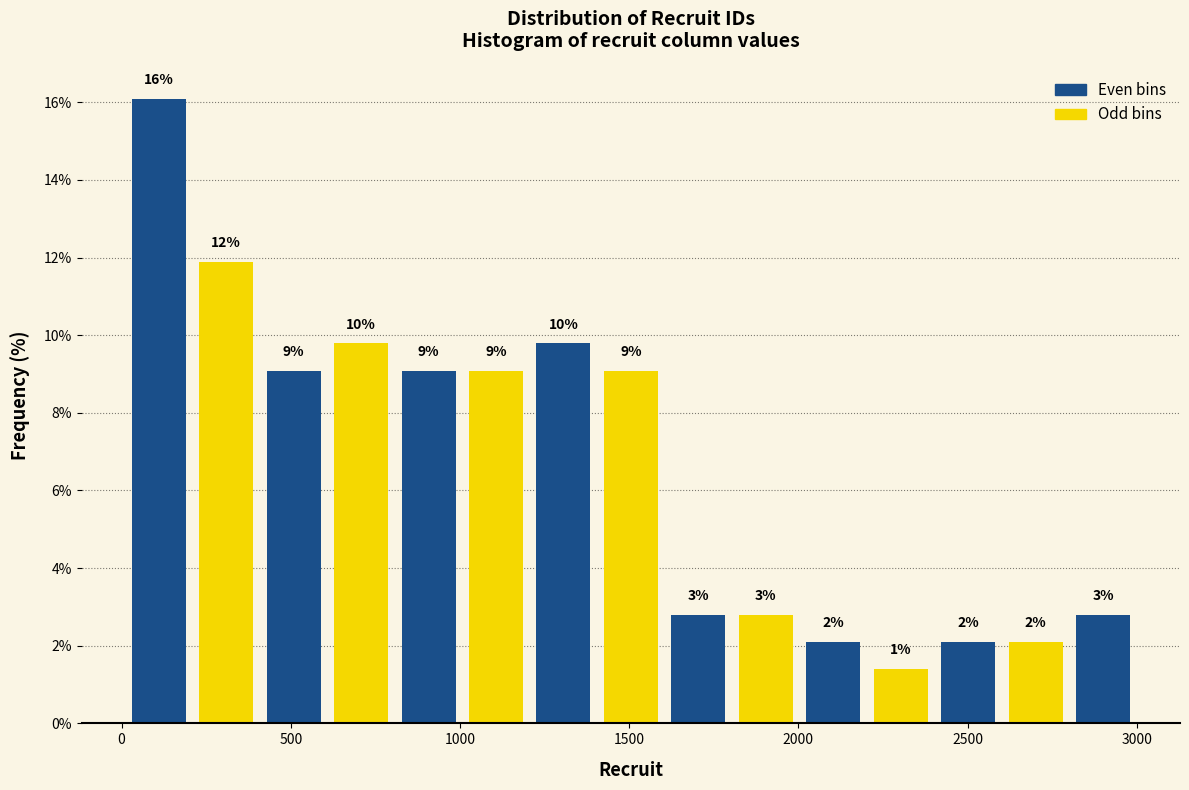

Around what value on the x-axis is the tallest bar? Give the approximate position of its centre, as read against the axis.

100